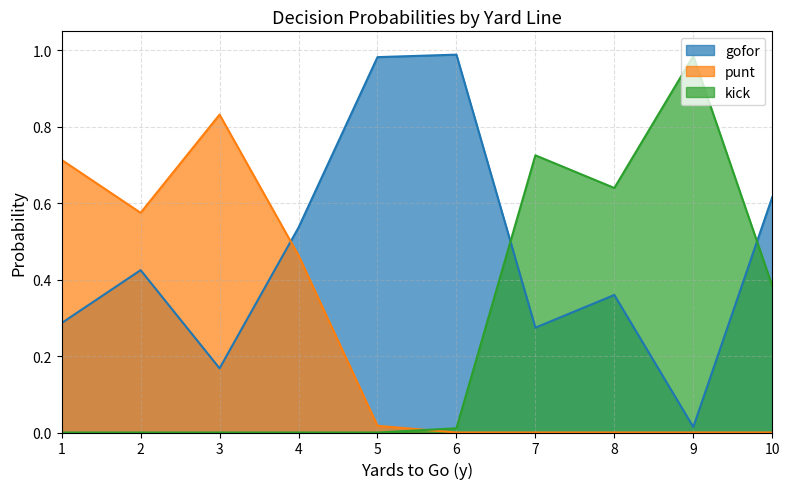

How many lines are shown in the chart?

3